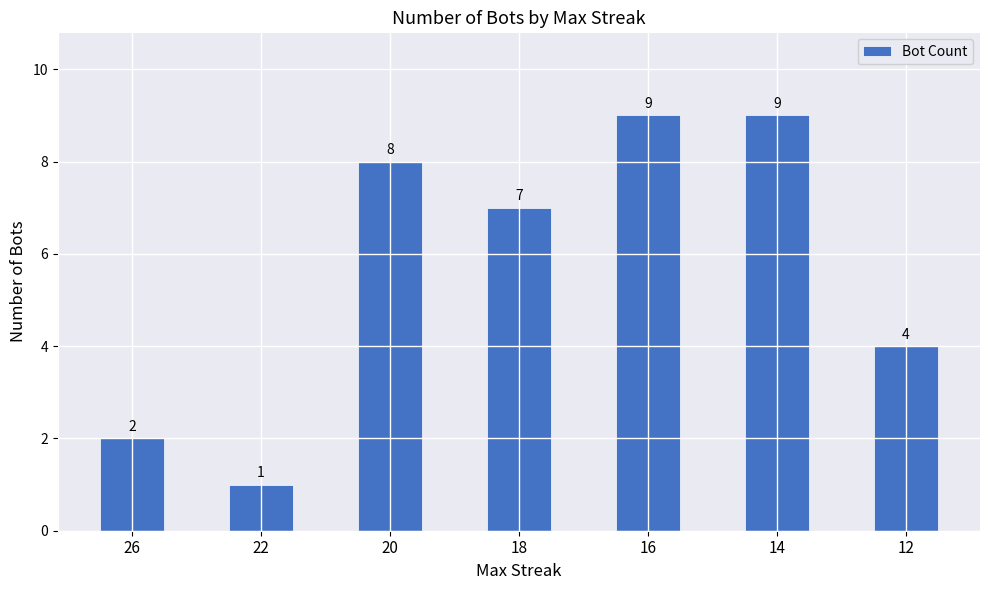

Which label corresponds to the smallest value in the chart?

22